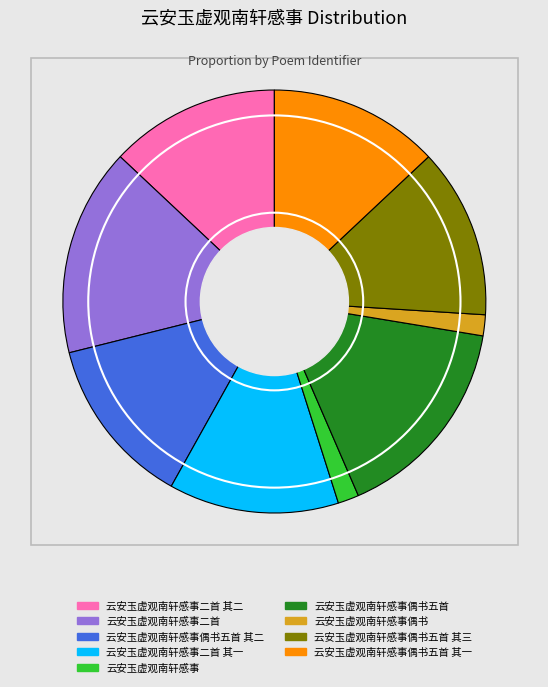

What is the smallest slice in the pie chart?

云安玉虚观南轩感事